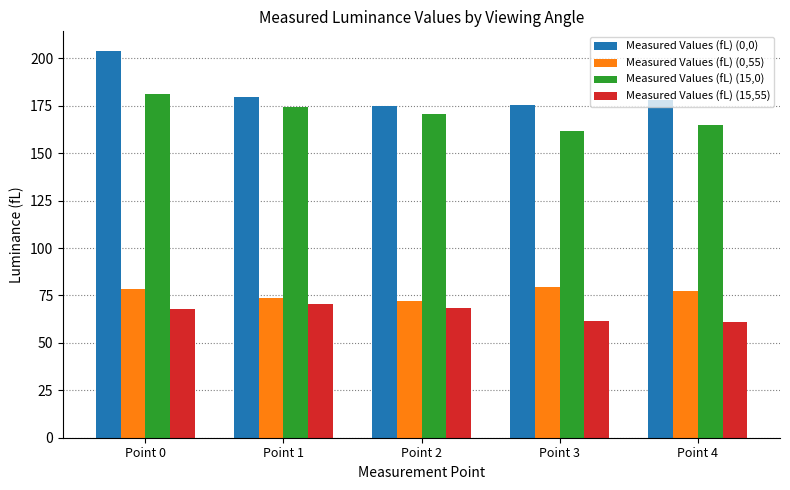

What is the difference between the second highest and second lowest values in the Measured Values (fL) (15,55) series?

6.6